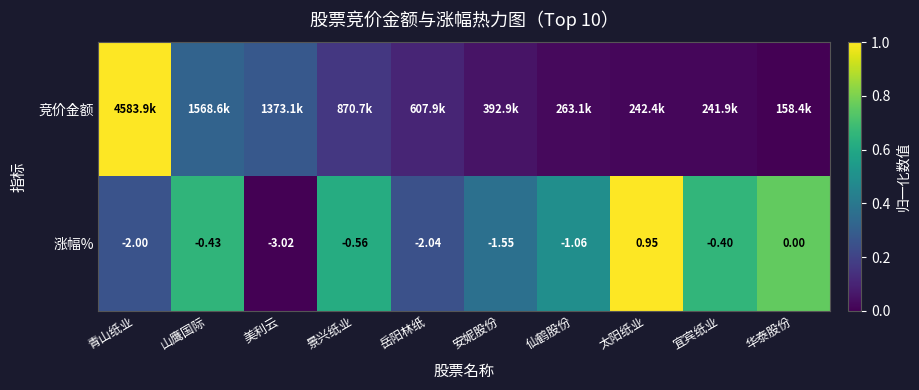

At how many categories does at least one series exceed 0?

10